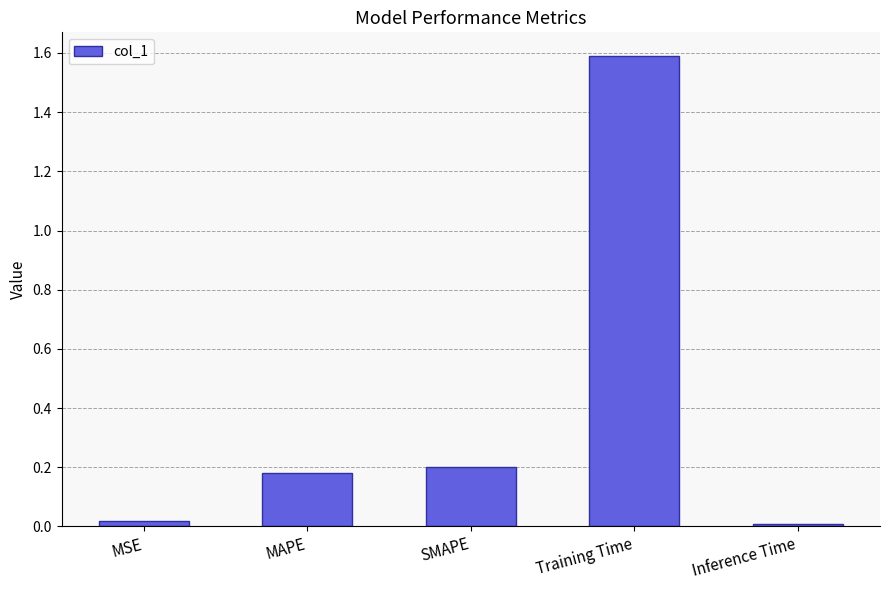

Which category has the highest value across all series?

Training Time